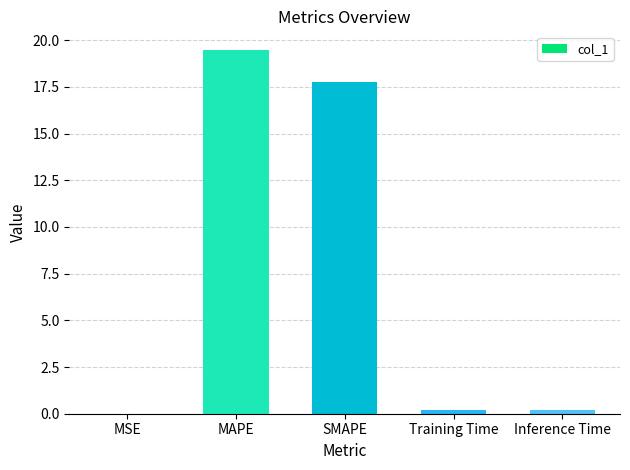

Which label corresponds to the largest value in the chart?

MAPE